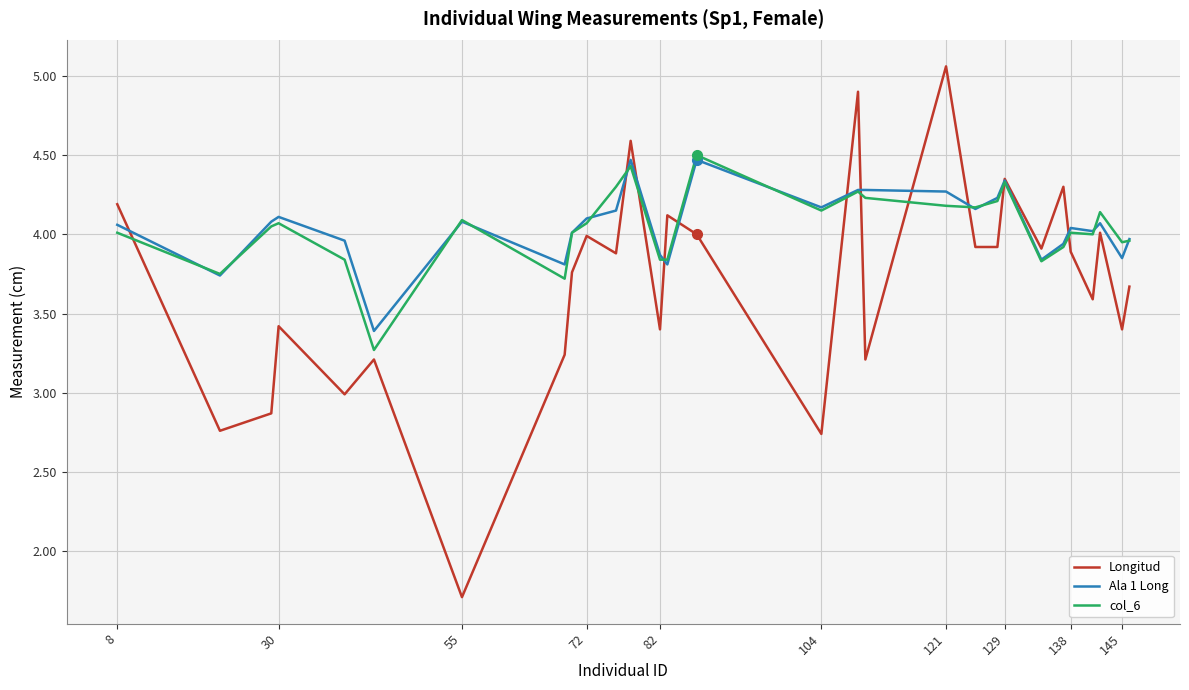

Which series has the widest spread of values?

Longitud